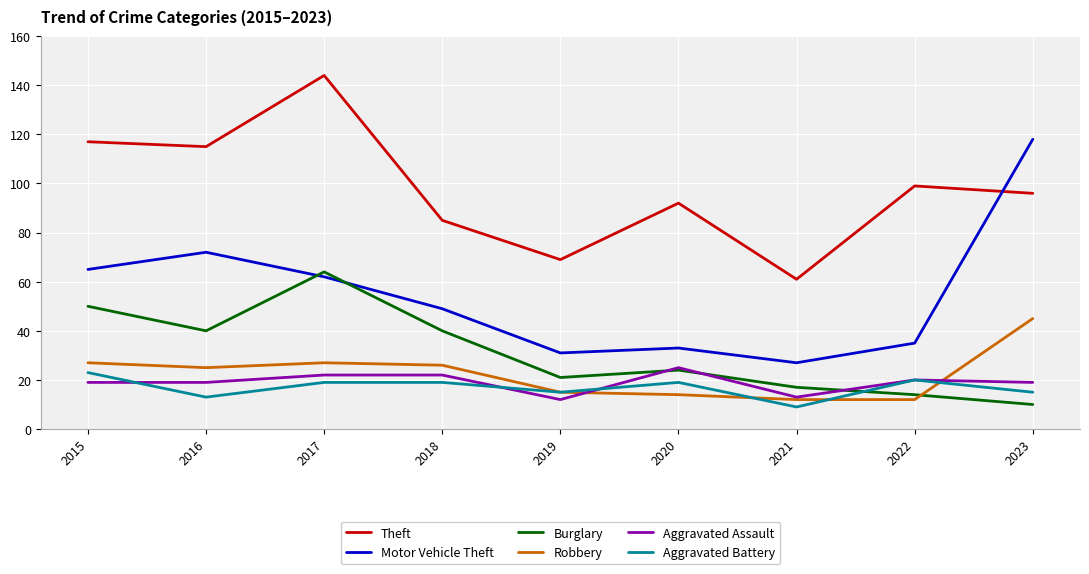

What are all the series names shown in the legend?

Theft, Motor Vehicle Theft, Burglary, Robbery, Aggravated Assault, Aggravated Battery